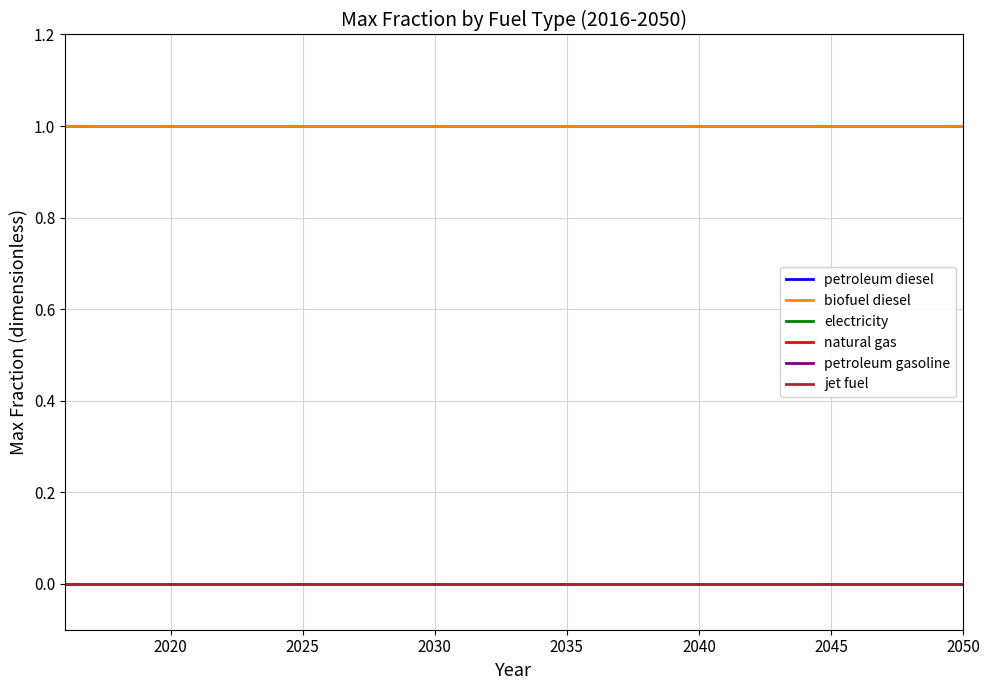

Which series has the largest total across all categories?

petroleum diesel